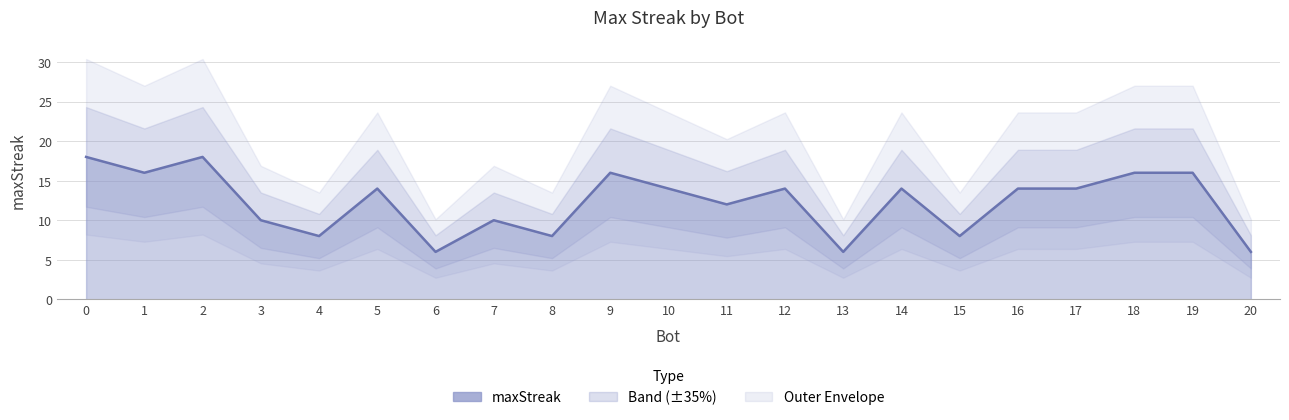

What is the ratio of the value at 6 to the value at 3?

0.6